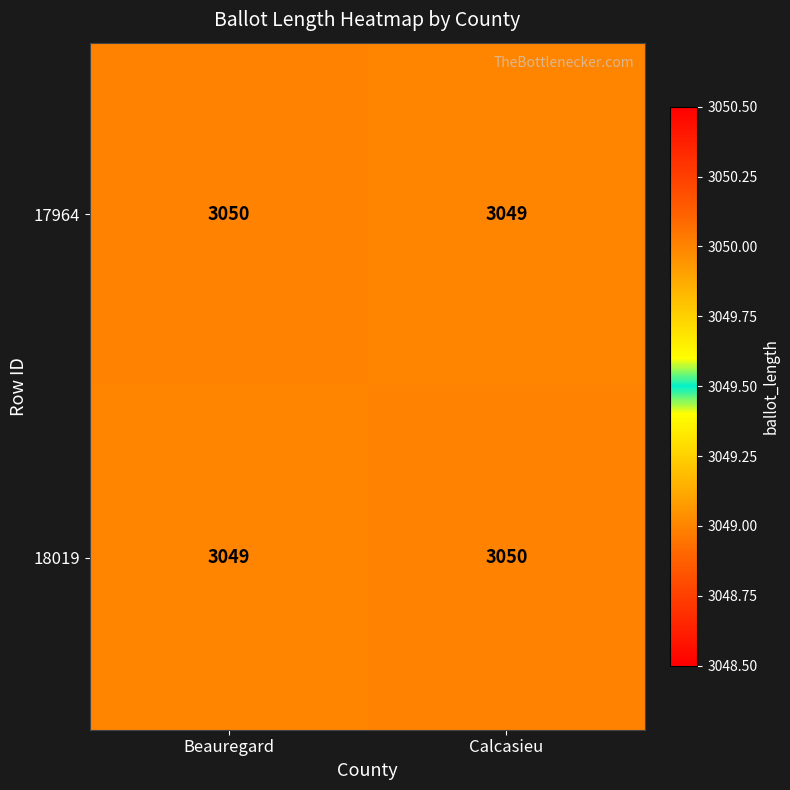

At Calcasieu, list the series in order from largest to smallest.

18019, 17964